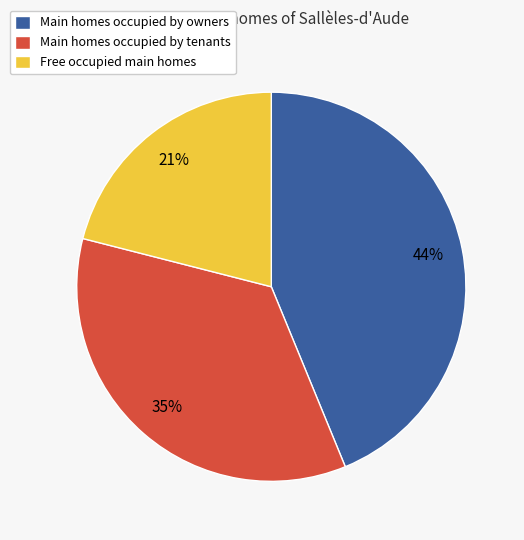

To the nearest percent, what is the difference between the Main homes occupied by tenants and Main homes occupied by owners slice percentages?

9%